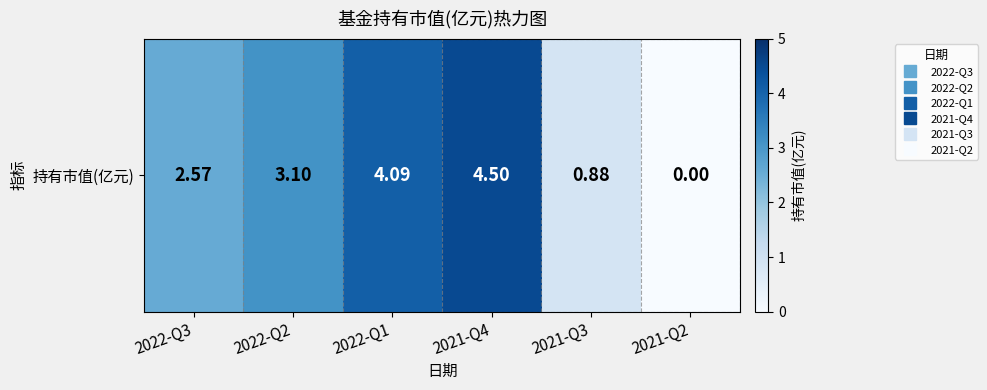

What is the sum of all values?

15.1